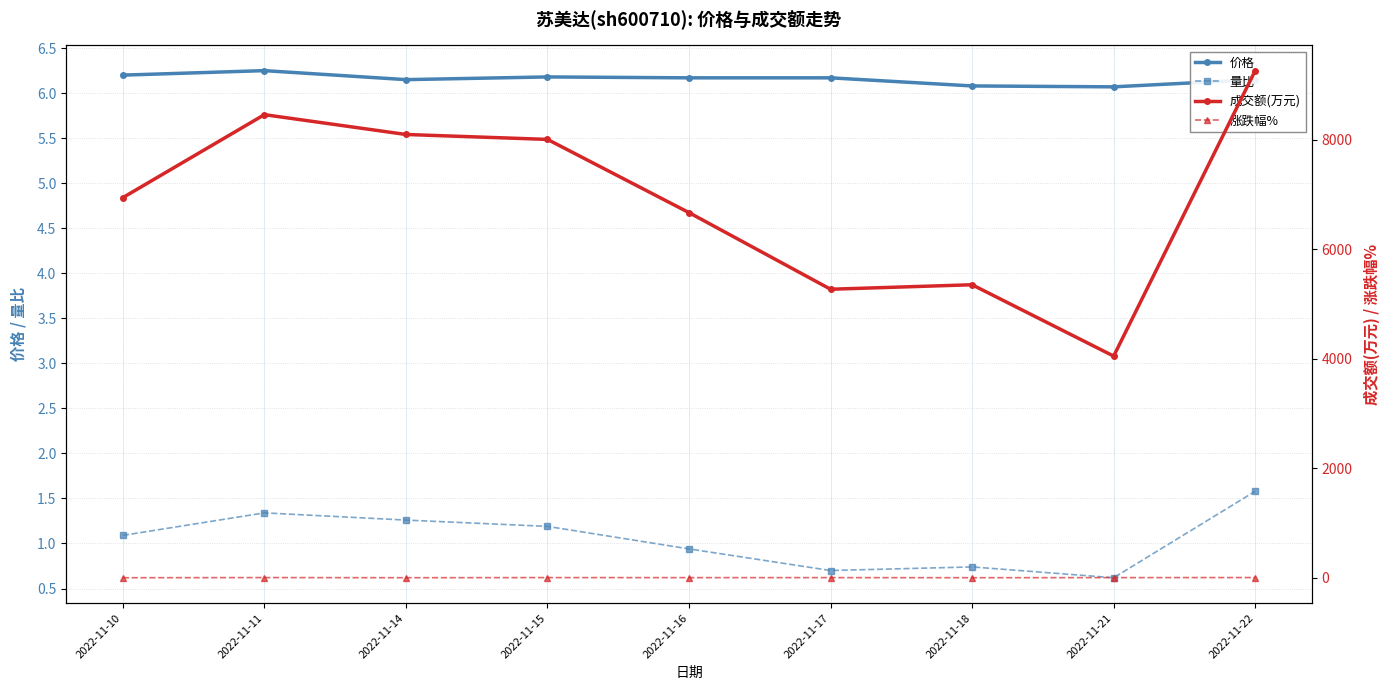

True or false: 价格 and 涨跌幅% intersect in this chart.

False